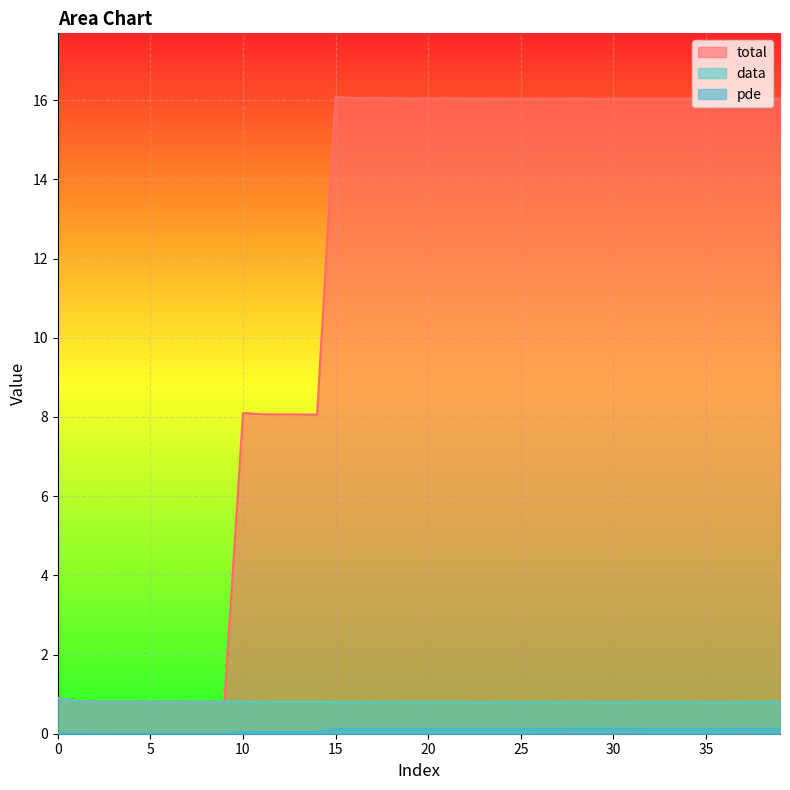

What is the value of the data point at the 19th from the left?

0.8